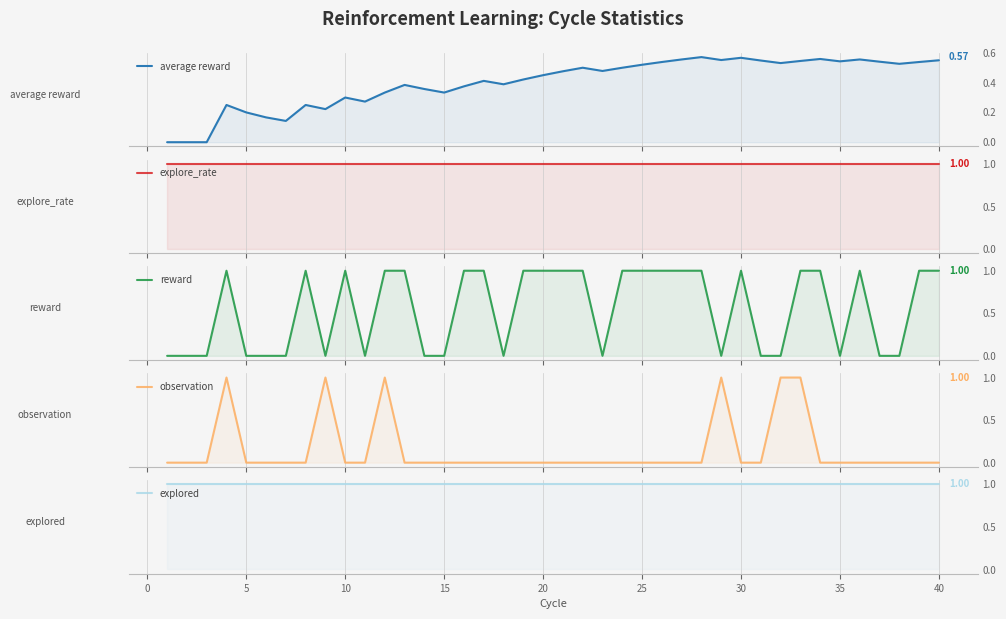

True or false: explore_rate and explored cross at least once.

False